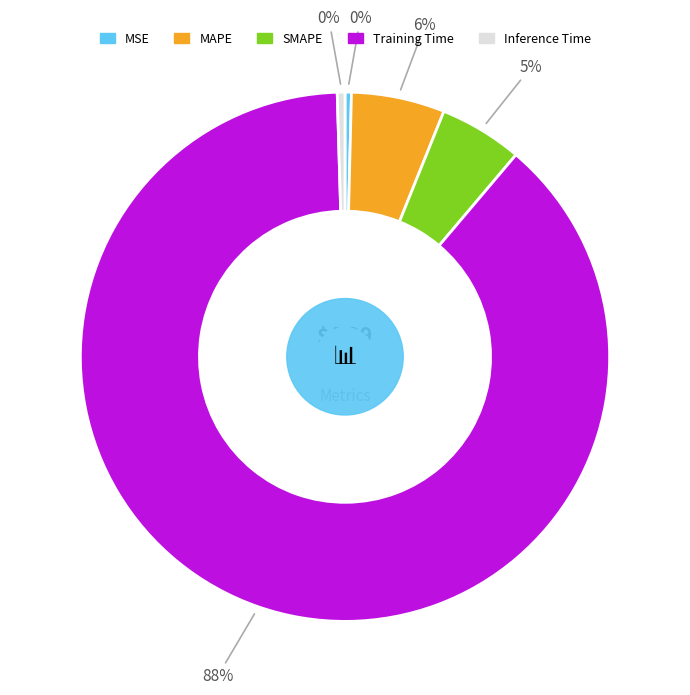

To the nearest percent, what is the average slice percentage?

20%